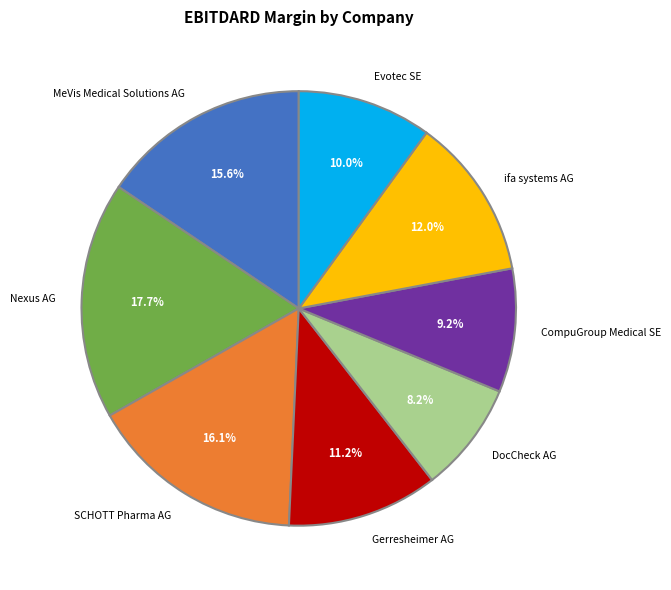

To the nearest percent, what is the difference between the SCHOTT Pharma AG and Gerresheimer AG slice percentages?

5%